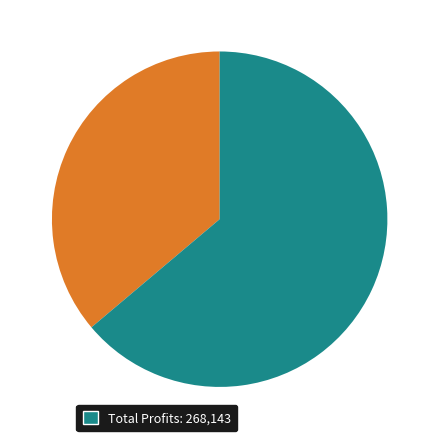

Is there any slice that represents more than half of the pie?

Yes